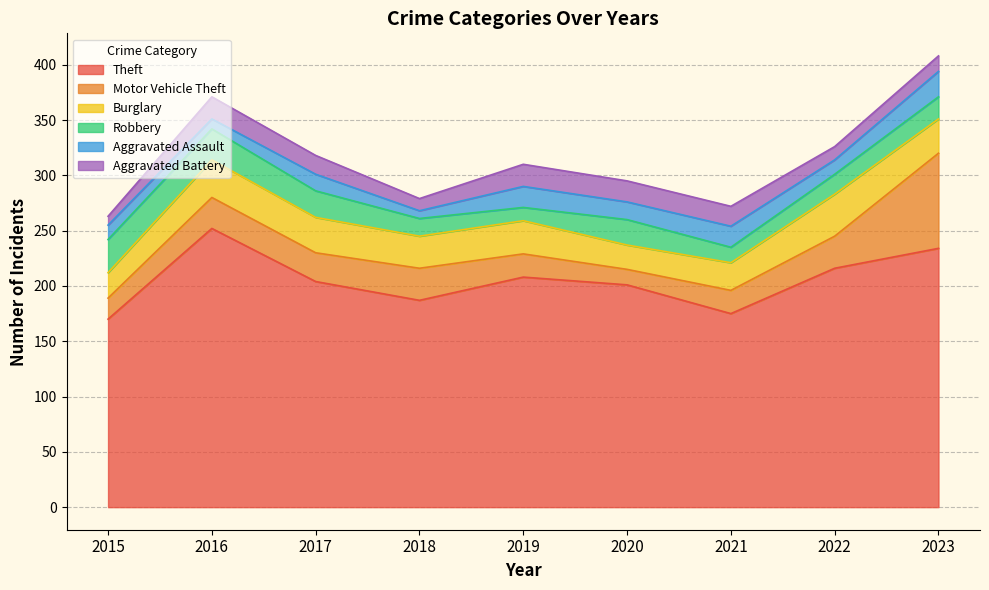

In Robbery, how many points are lower than both neighbors (excluding endpoints)?

2